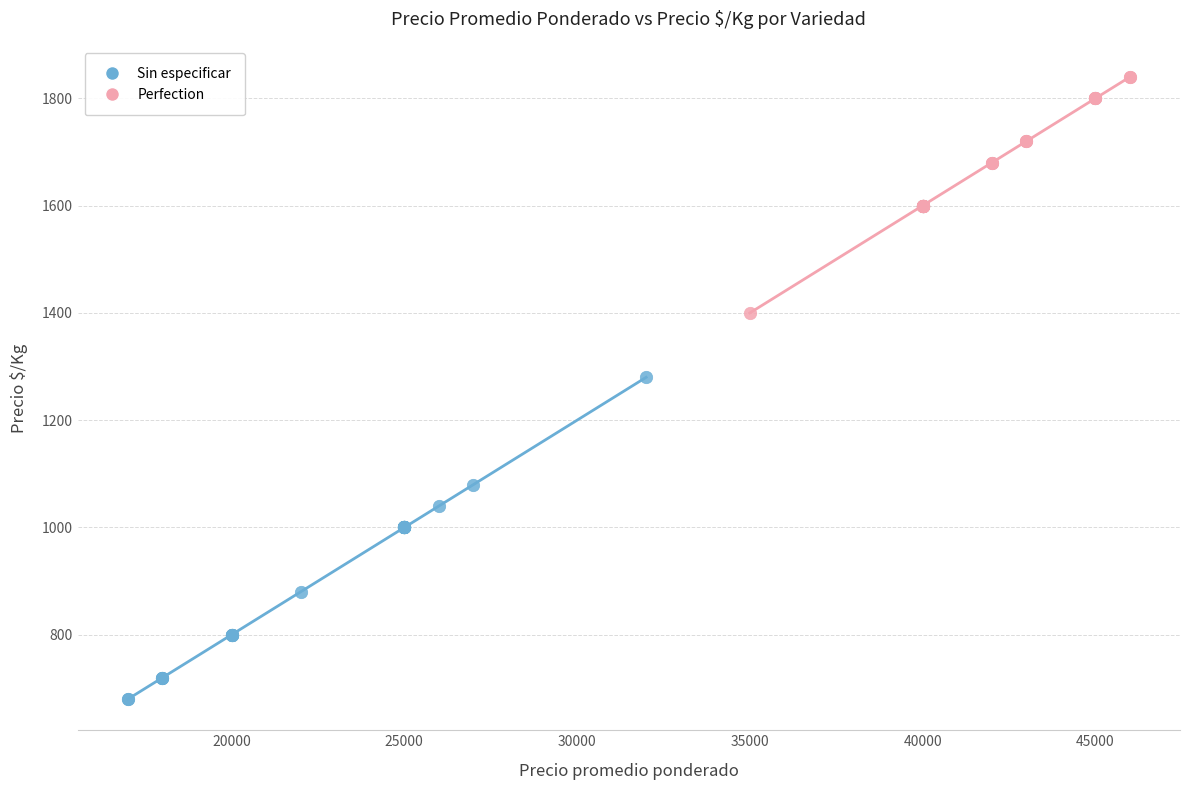

What are all the series names shown in the legend?

Sin especificar, Perfection